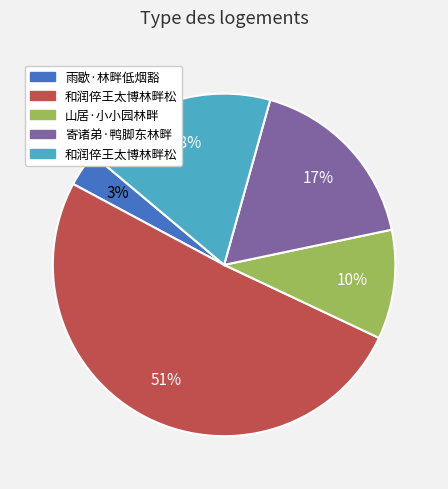

To the nearest percent, what is the difference between the largest and smallest slice percentages?

48%